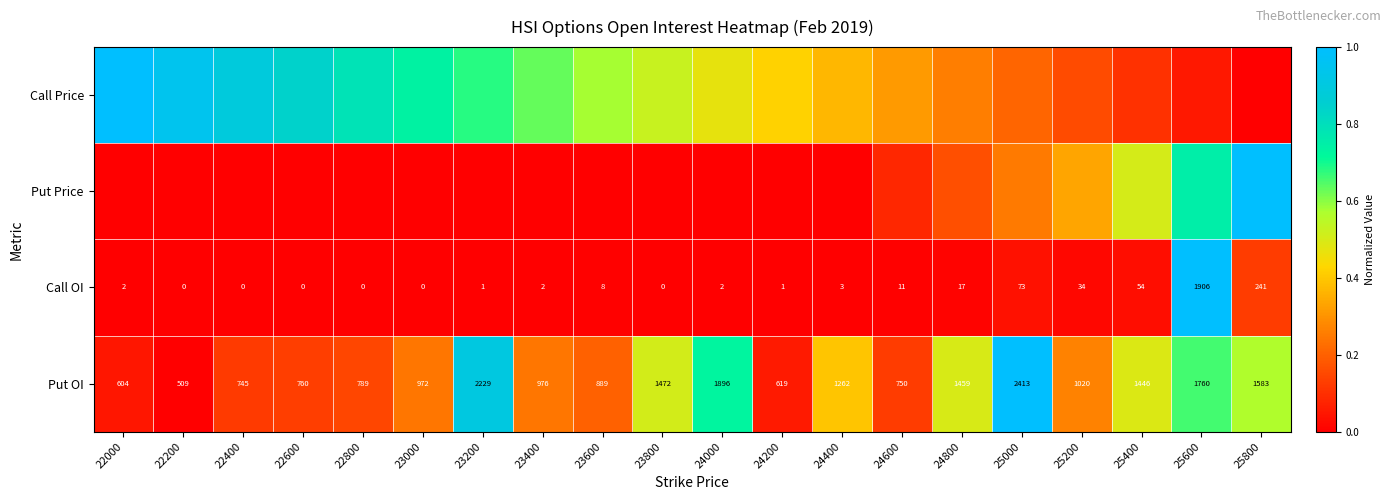

How many data points in Call OI are less than 2?

8